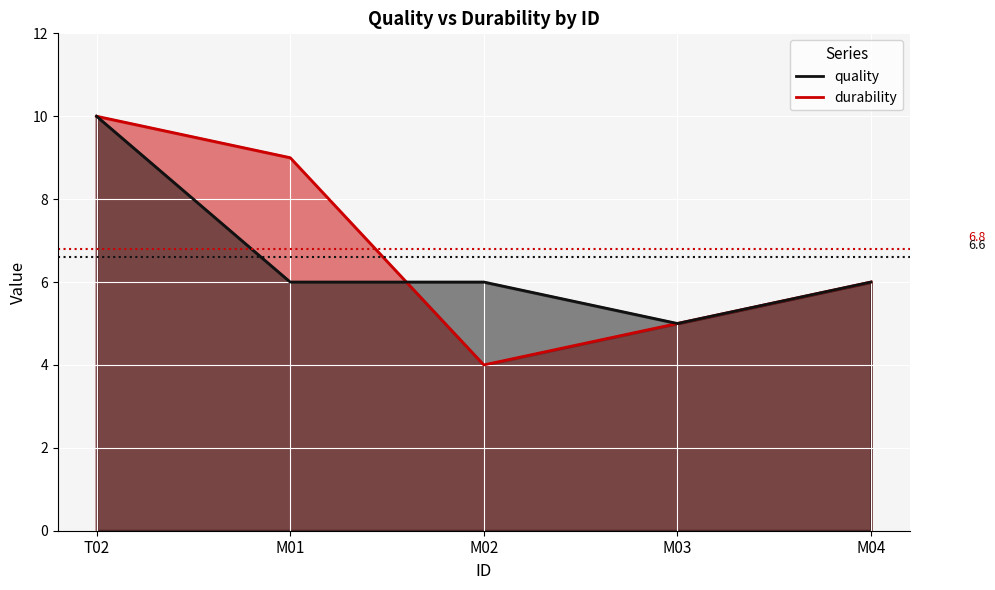

What is the difference between the highest and lowest values at M02?

2